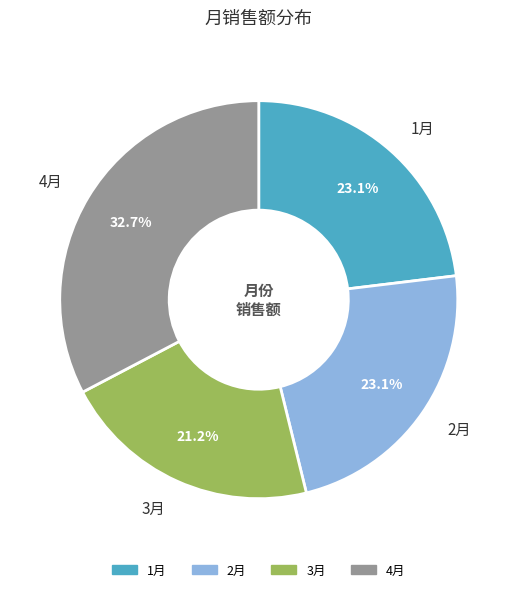

The 4月 slice represents 42% of the pie. True or false?

False